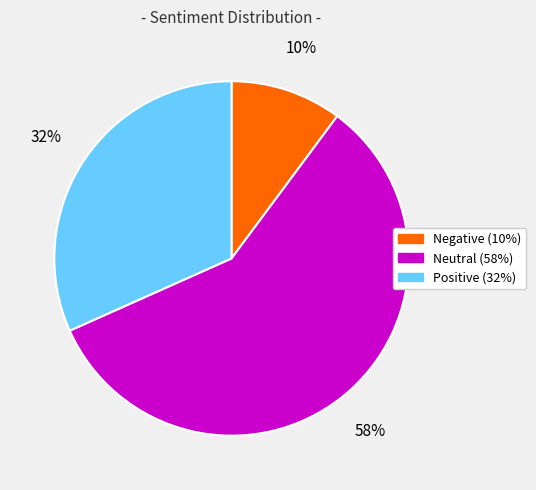

Which slice is the smallest?

Negative